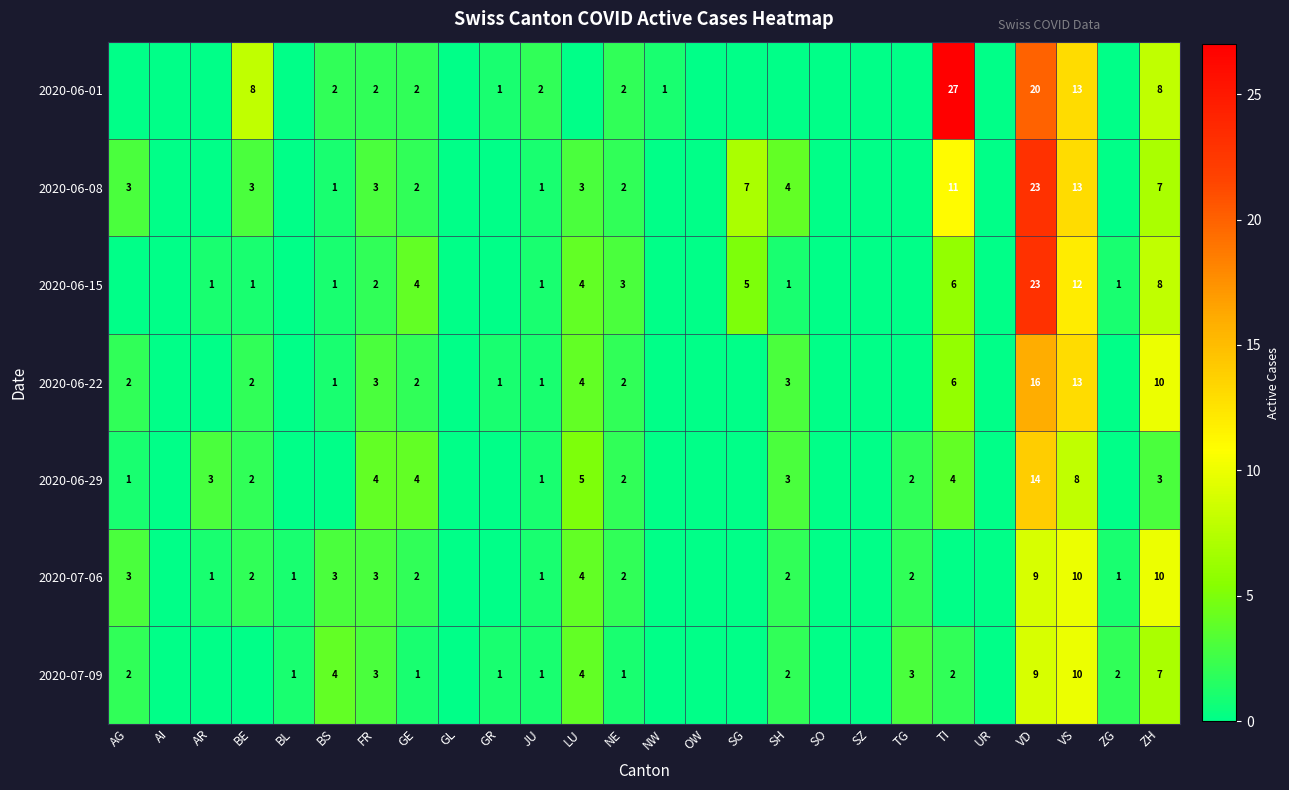

What is the total value across all series at GE?

17